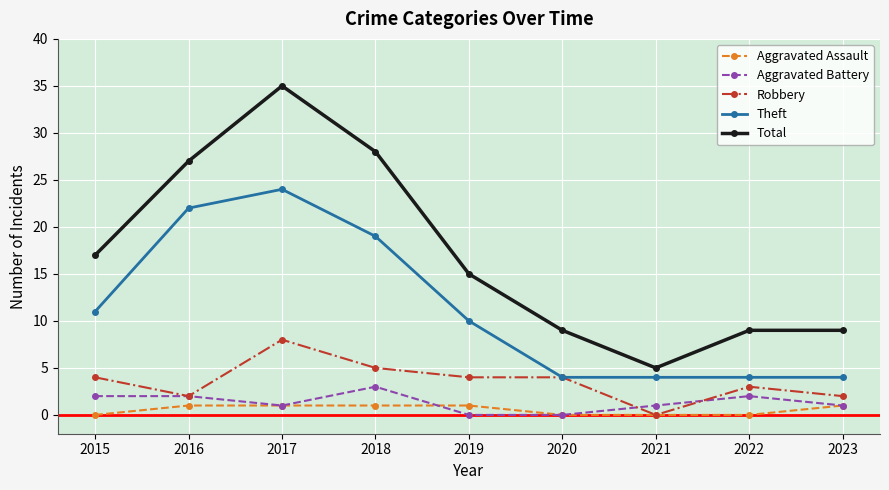

At which label does Total reach its peak?

2017